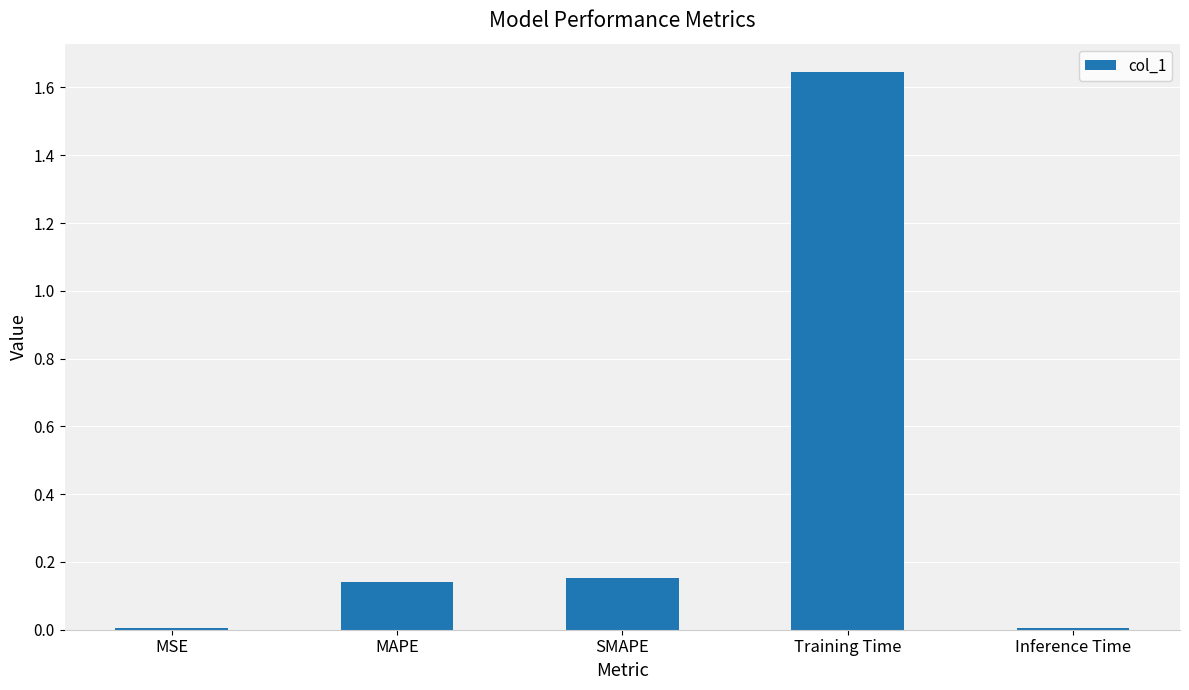

What is the sum of all values?

2.0